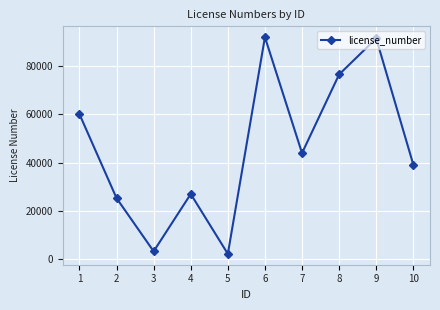

The value at 6 is 62006. True or false?

False